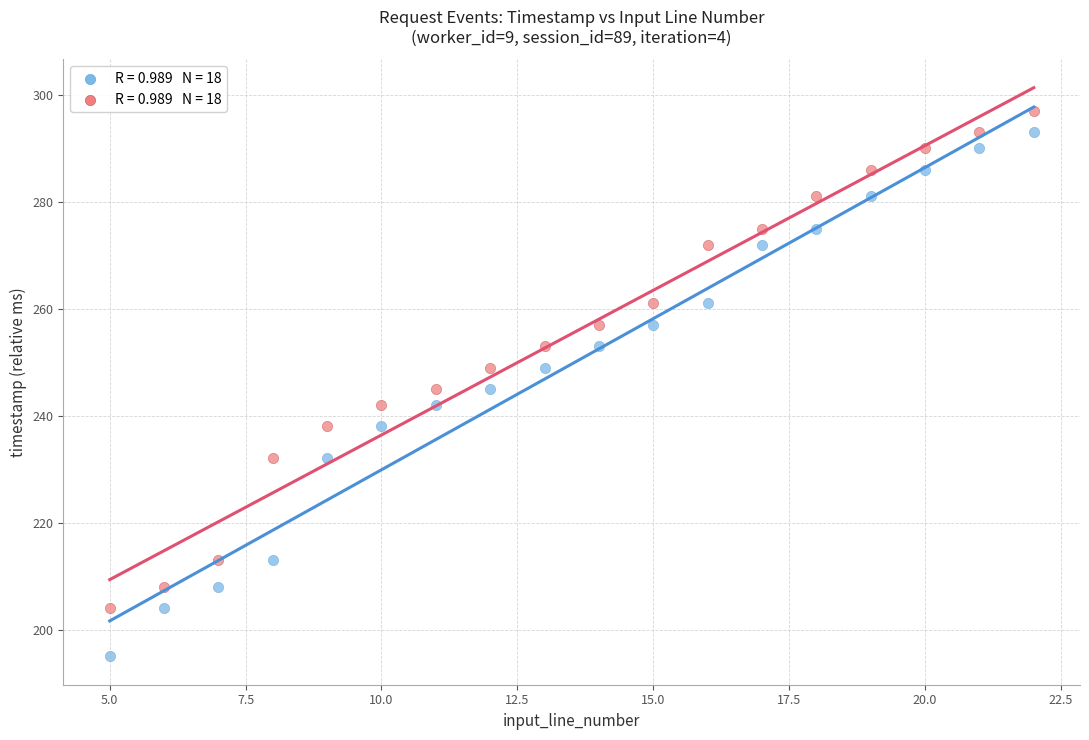

Across all data points, what is the range of Y values (max minus min)?

102